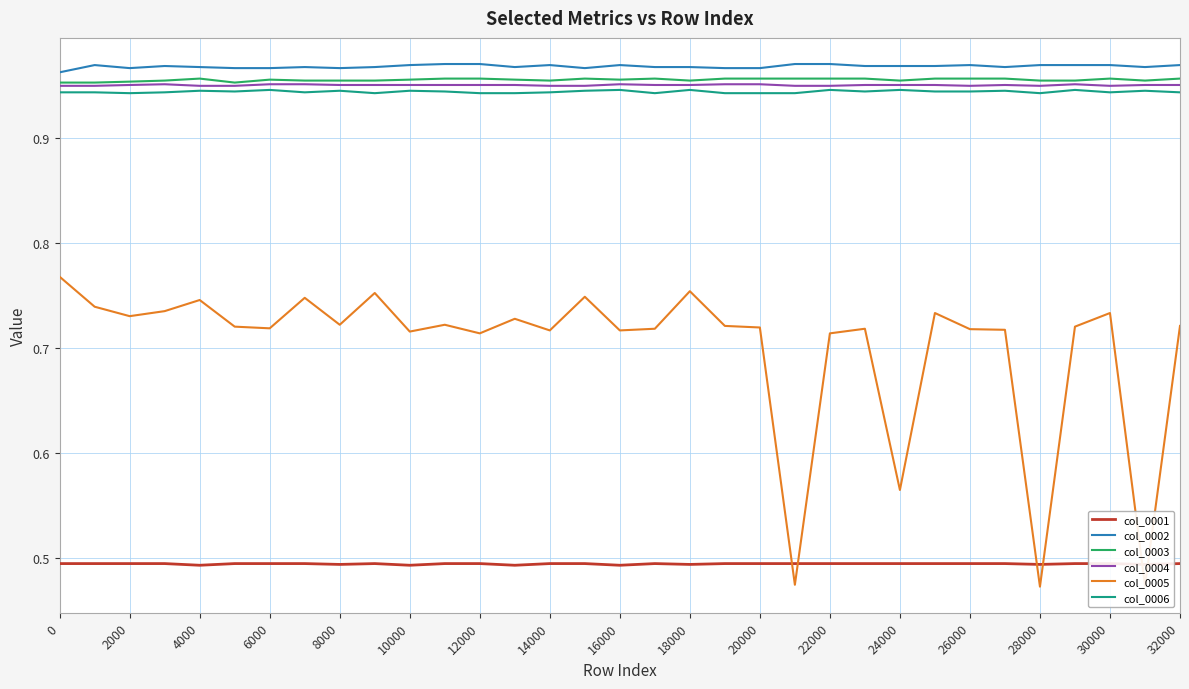

True or false: col_0002 and col_0004 cross at least once.

False